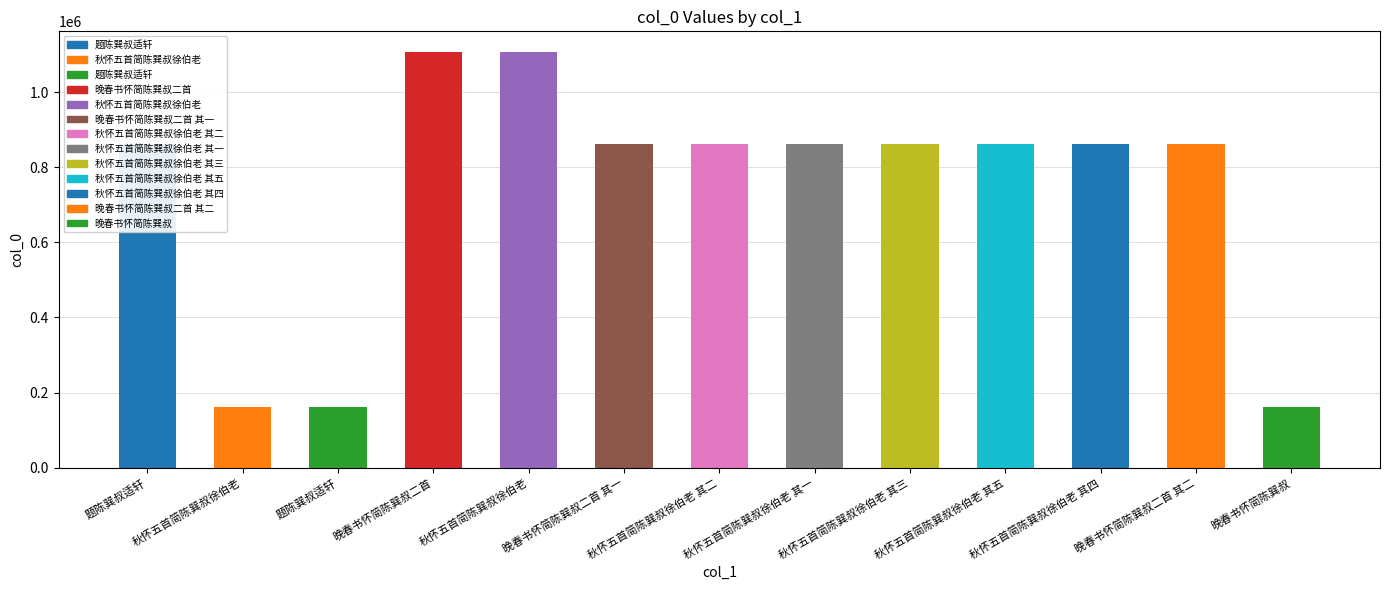

The value at 秋怀五首简陈巽叔徐伯老 其一 is 547206. True or false?

False